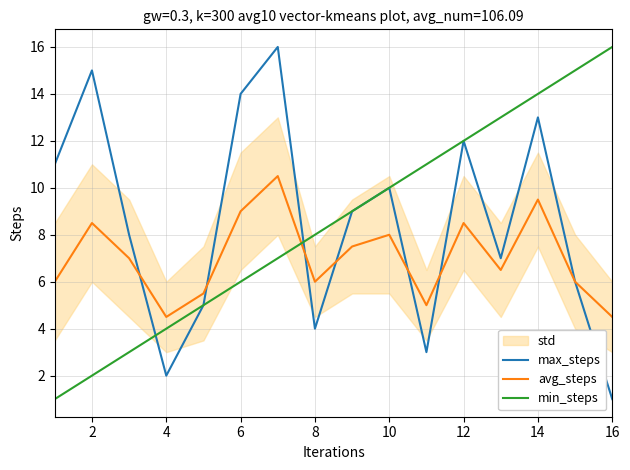

Which category has the highest value in the min_steps series?

16